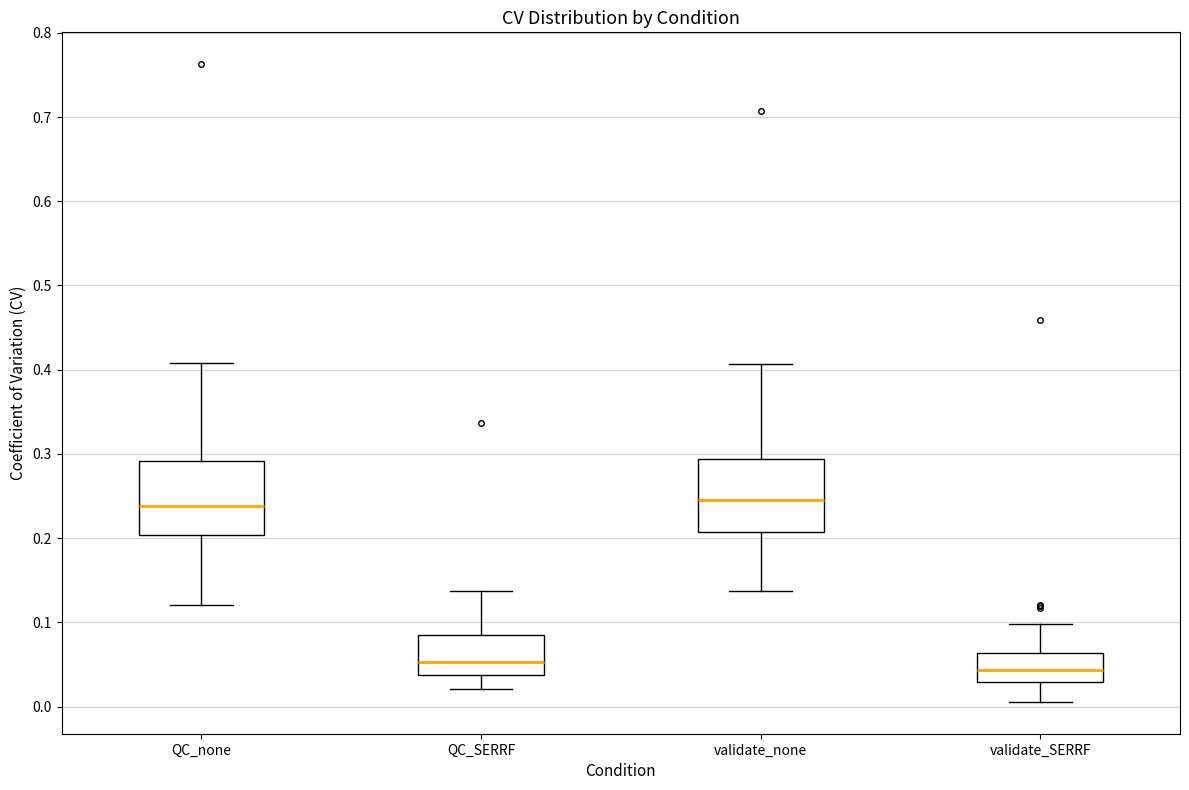

Reading left to right, read every box against the y-axis: the position of its median line, the range the box covers, and the ends of its whiskers. The values are not printed on the chart, so give them approximately, as read against the axis.

QC_none: median 0.24, box 0.20 to 0.29, whiskers 0.12 to 0.41
QC_SERRF: median 0.05, box 0.04 to 0.09, whiskers 0.02 to 0.14
validate_none: median 0.25, box 0.21 to 0.29, whiskers 0.14 to 0.41
validate_SERRF: median 0.04, box 0.03 to 0.06, whiskers 0.01 to 0.10